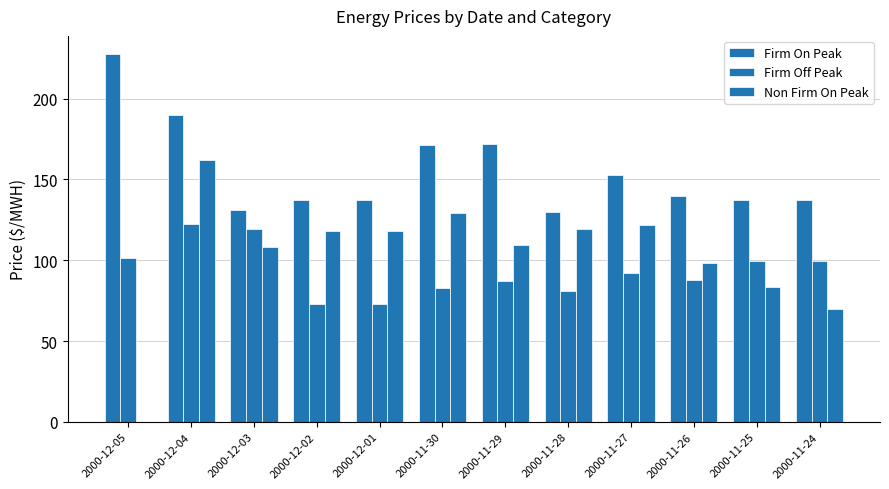

The value of Firm Off Peak at 2000-12-01 is 72.7. True or false?

True